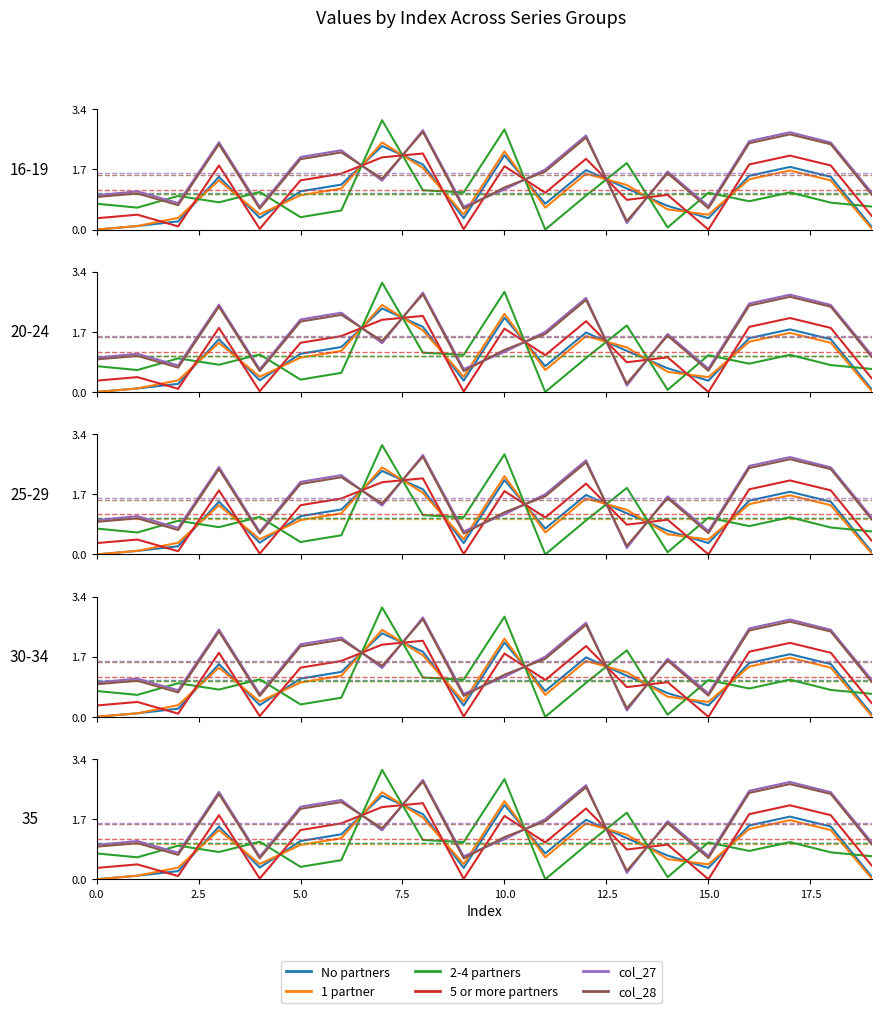

Reading right to left, list all the values displayed in this chart.

col_7: 0.1	1.5	1.8	1.5	0.3	0.7	1.2	1.7	0.7	2.1	0.3	1.8	2.4	1.3	1.1	0.3	1.5	0.2	0.1	0.0
col_9: 0.0	1.4	1.7	1.4	0.4	0.6	1.3	1.6	0.6	2.2	0.4	1.7	2.5	1.2	1.0	0.4	1.4	0.3	0.1	0.0
col_11: 0.7	0.8	1.1	0.8	1.0	0.1	1.9	1.0	0.0	2.8	1.1	1.1	3.1	0.5	0.3	1.1	0.8	0.9	0.6	0.7
col_15: 0.4	1.8	2.1	1.8	0.0	1.0	0.8	2.0	1.0	1.8	0.0	2.1	2.0	1.6	1.4	0.0	1.8	0.1	0.4	0.3
col_27: 1.1	2.5	2.8	2.5	0.7	1.6	0.2	2.7	1.7	1.1	0.7	2.8	1.4	2.2	2.0	0.6	2.5	0.8	1.1	1.0
col_28: 1.0	2.4	2.7	2.4	0.6	1.6	0.2	2.6	1.6	1.2	0.6	2.8	1.4	2.2	2.0	0.6	2.4	0.7	1.0	0.9